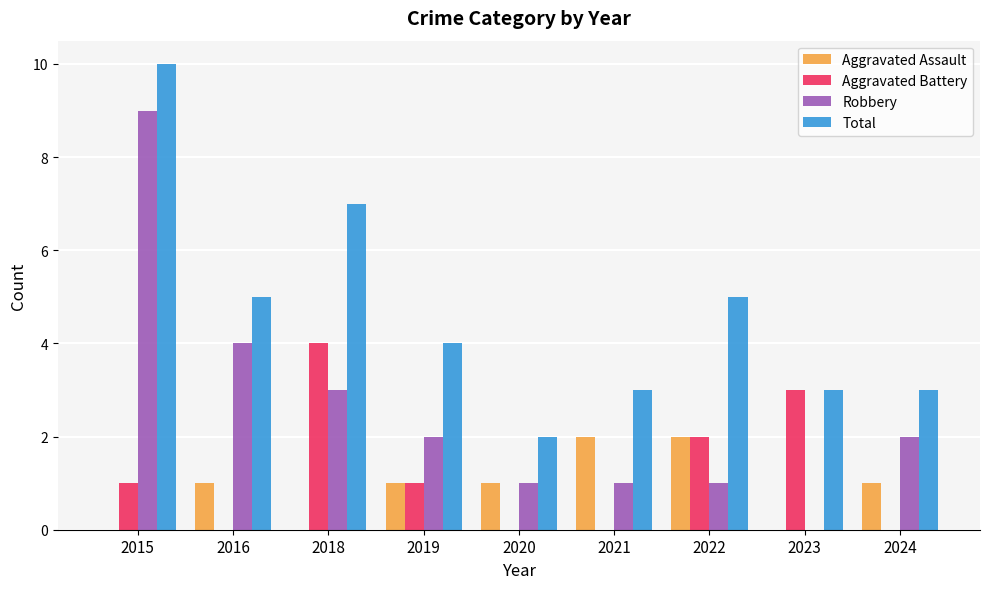

The value of Aggravated Assault at 2018 is 0. True or false?

True